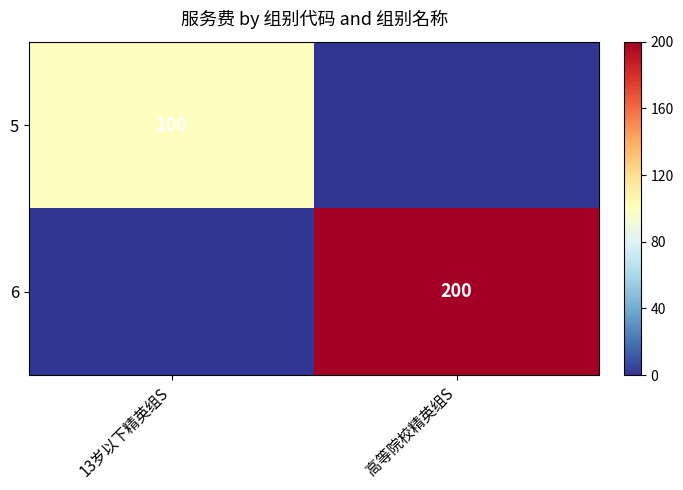

The 5 series shows 62 at 13岁以下精英组S. True or false?

False